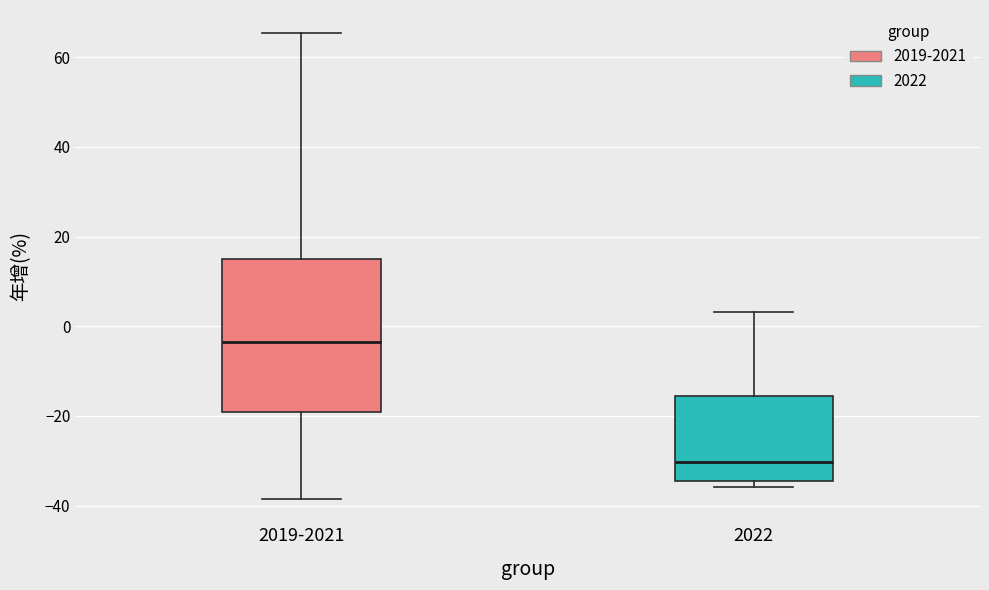

Comparing the boxes themselves (not the whiskers), which one is the tallest?

2019-2021